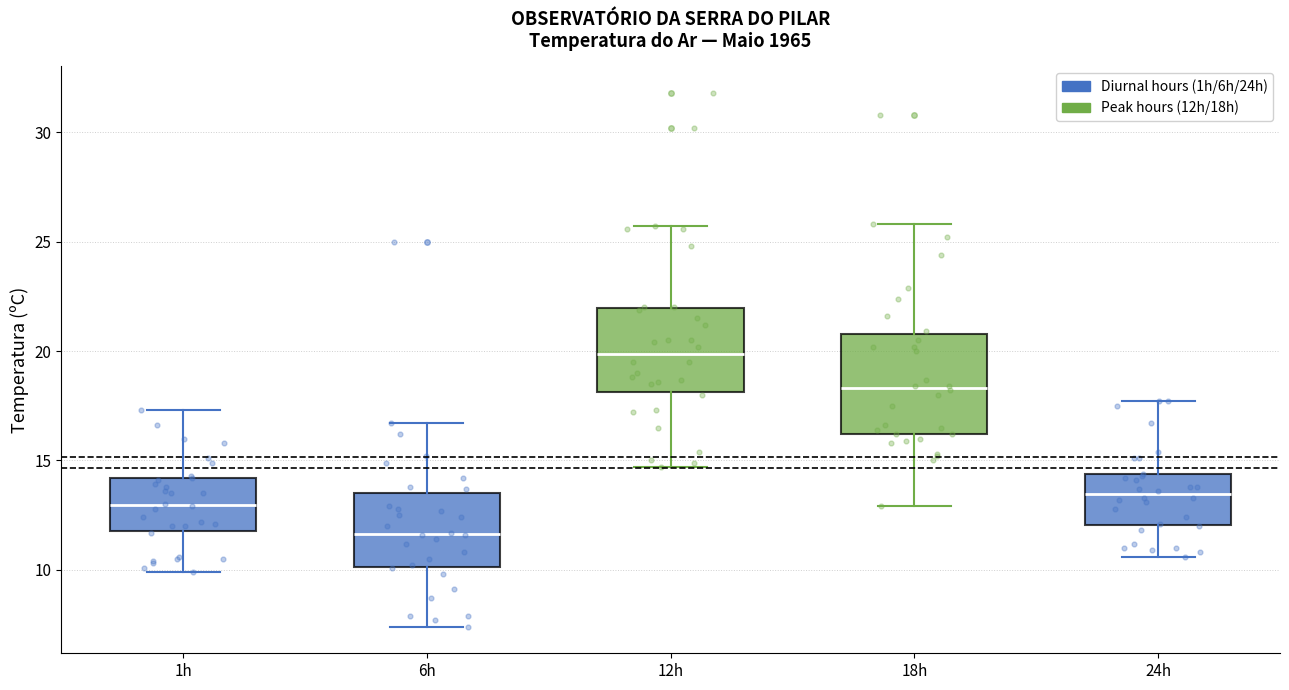

Which box has the highest median line?

12h